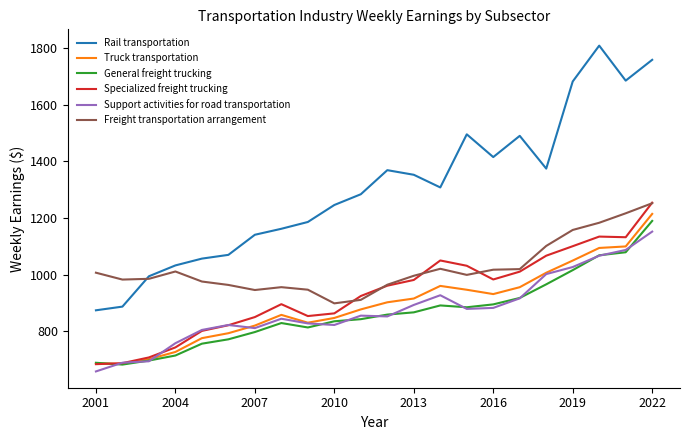

True or false: Support activities for road transportation and Rail transportation cross at least once.

False